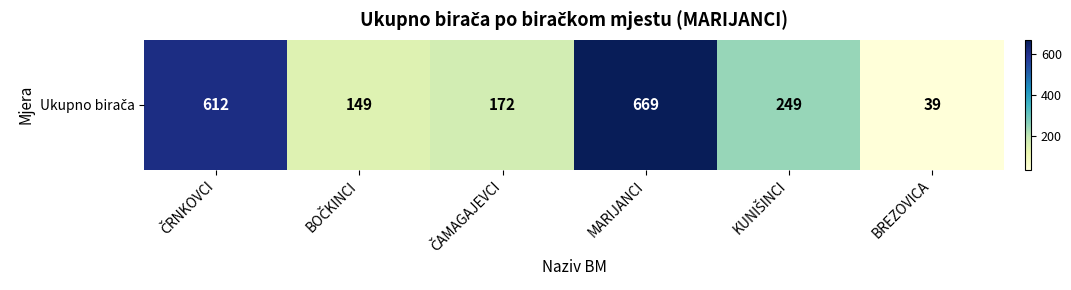

Rank the categories by value from highest to lowest.

MARIJANCI, ČRNKOVCI, KUNIŠINCI, ČAMAGAJEVCI, BOČKINCI, BREZOVICA